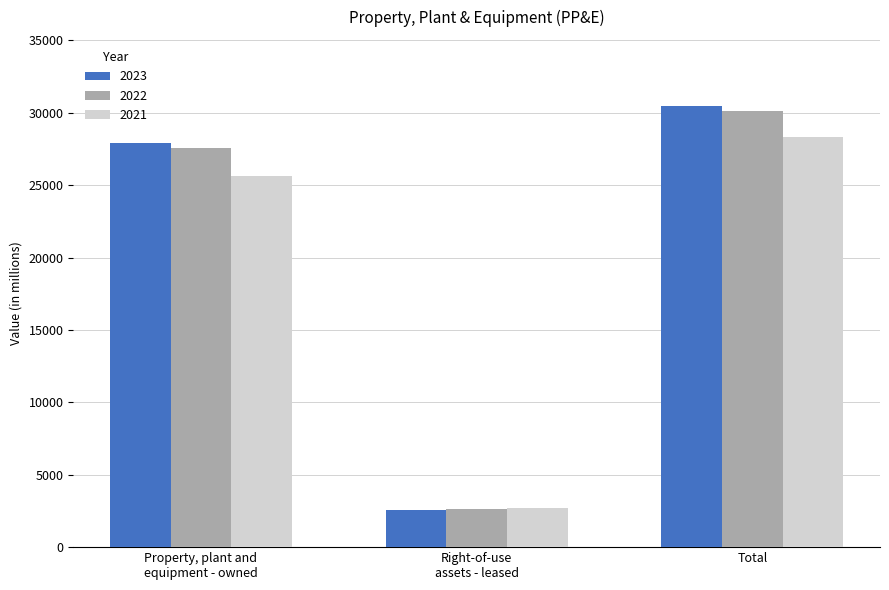

Which label corresponds to the smallest value in the chart?

Right-of-use
assets - leased